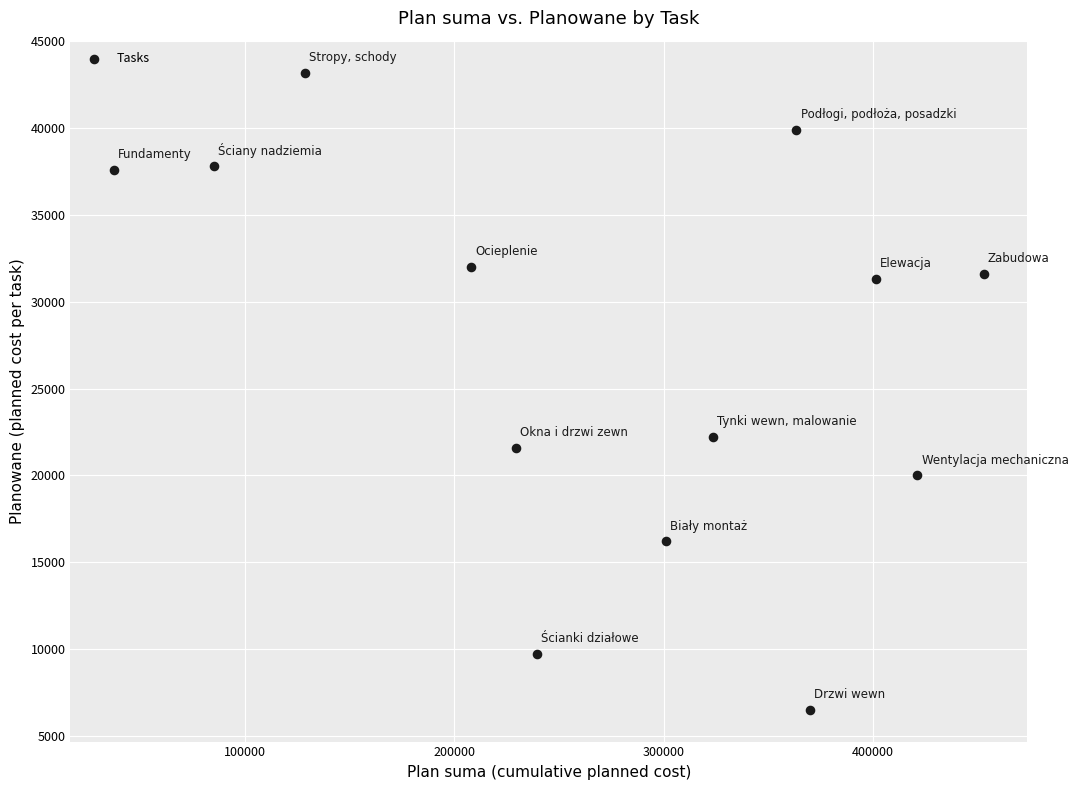

What Y value in the scatter plot is closest to 24850?

22200